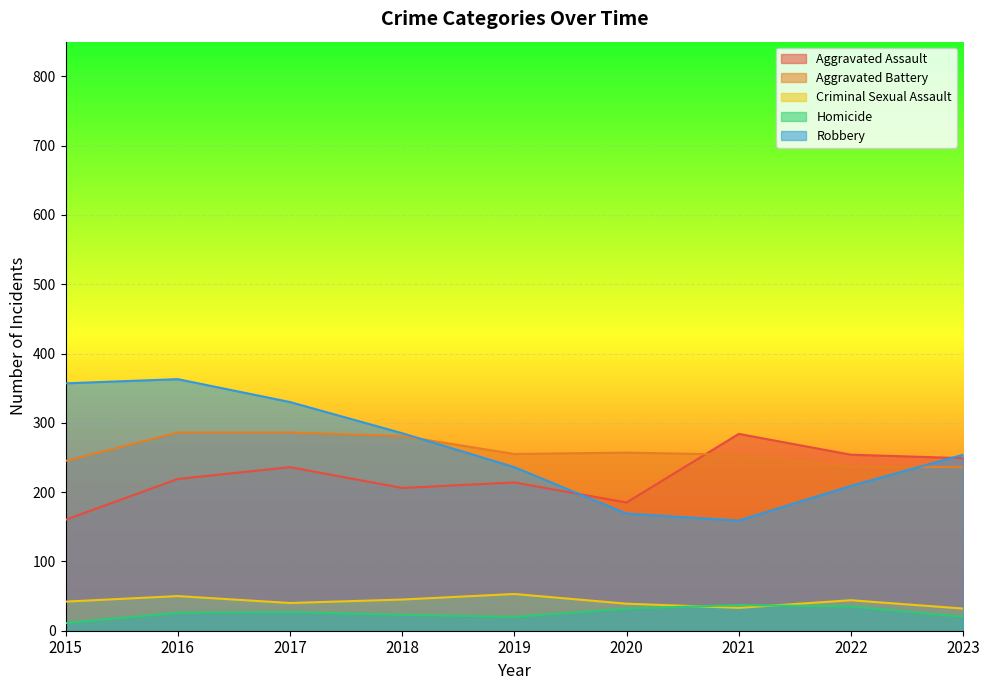

How many lines are shown in the chart?

5